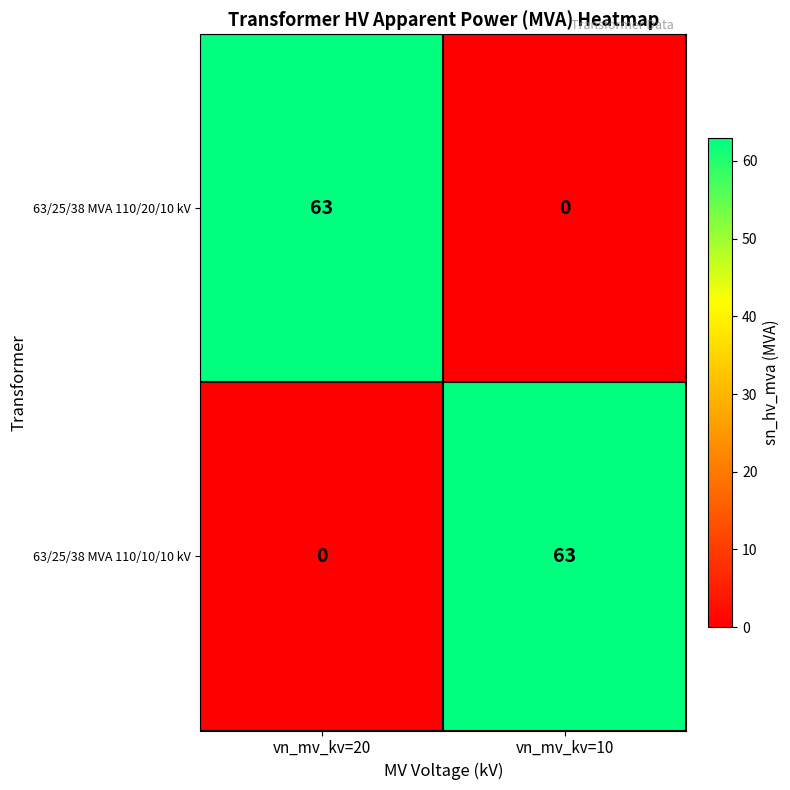

What is the sum of all 63/25/38 MVA 110/20/10 kV values?

63